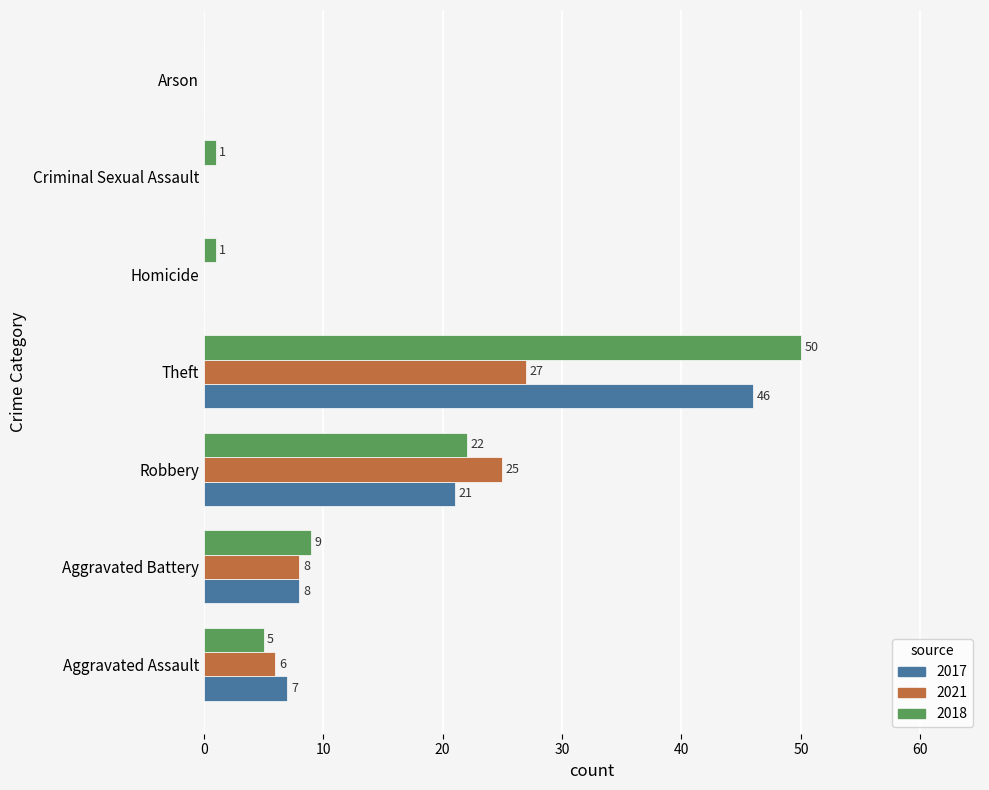

Which series changed the most between Aggravated Battery and Arson?

2018